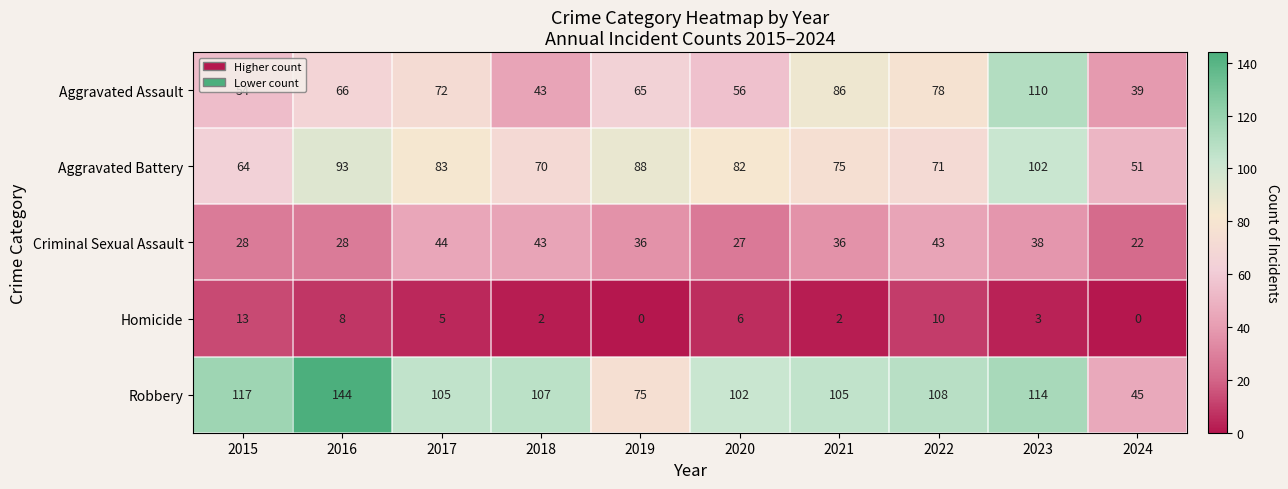

What is the maximum value for Criminal Sexual Assault?

44